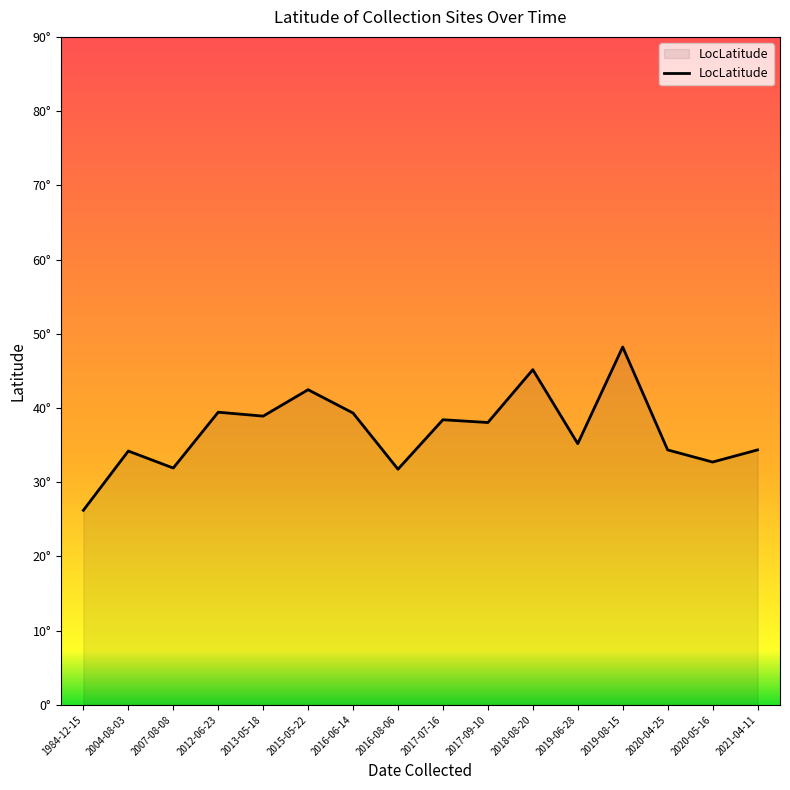

List the labels in order of value, smallest first.

1984-12-15, 2016-08-06, 2007-08-08, 2020-05-16, 2004-08-03, 2020-04-25, 2021-04-11, 2019-06-28, 2017-09-10, 2017-07-16, 2013-05-18, 2016-06-14, 2012-06-23, 2015-05-22, 2018-08-20, 2019-08-15